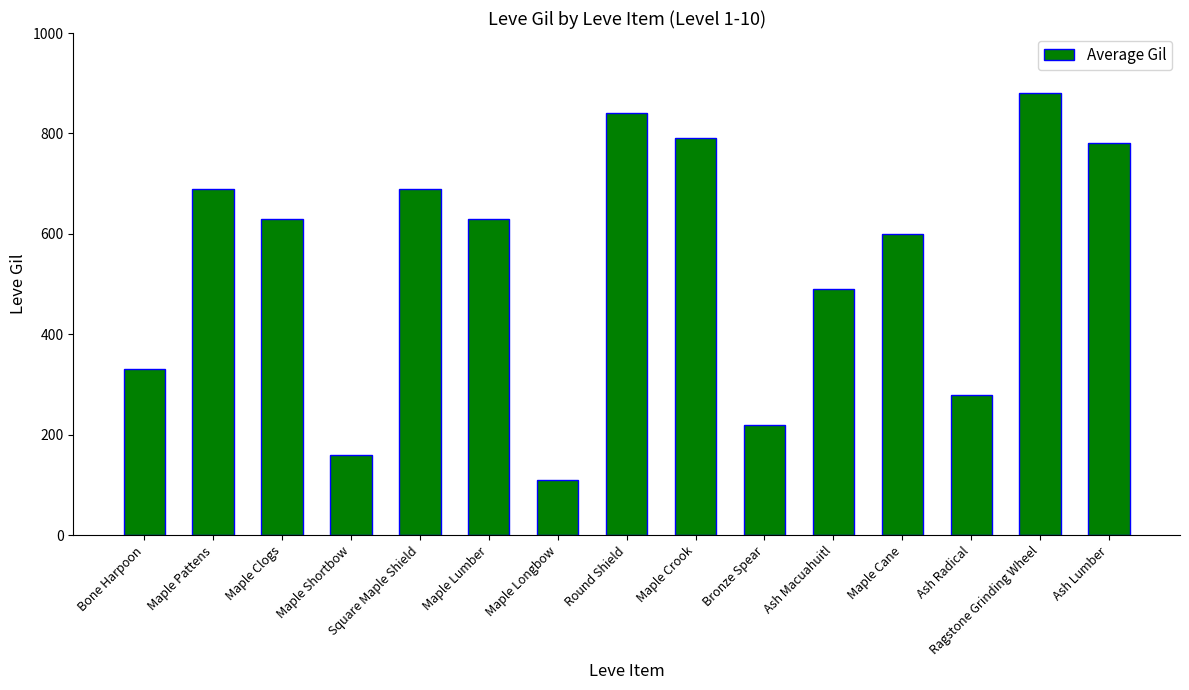

What is the minimum value shown in the chart?

110